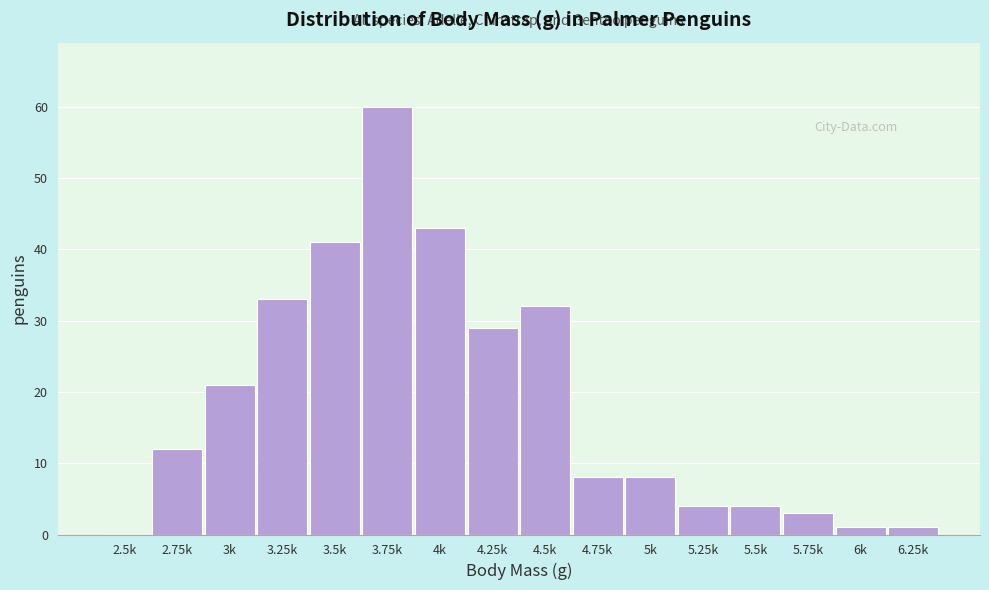

Reading left to right, extract all data points from this chart.

2.5k=0	2.75k=12	3k=21	3.25k=33	3.5k=41	3.75k=60	4k=43	4.25k=29	4.5k=32	4.75k=8	5k=8	5.25k=4	5.5k=4	5.75k=3	6k=1	6.25k=1